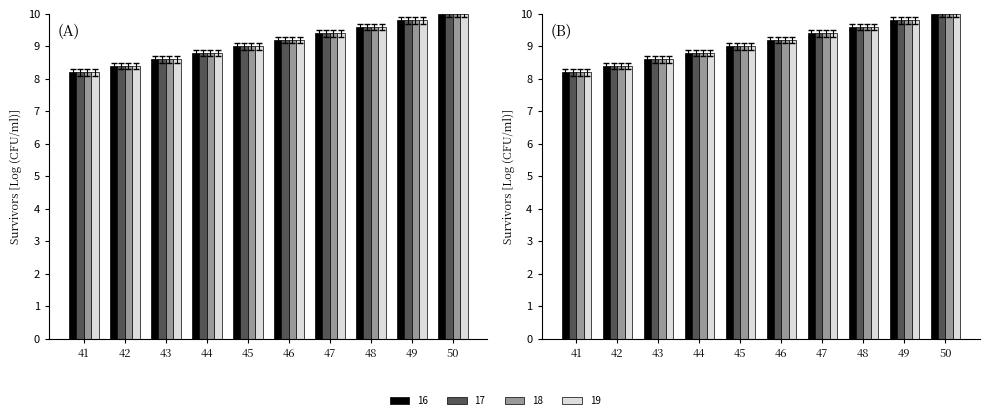

Which has a higher value, 45 or 44?

45